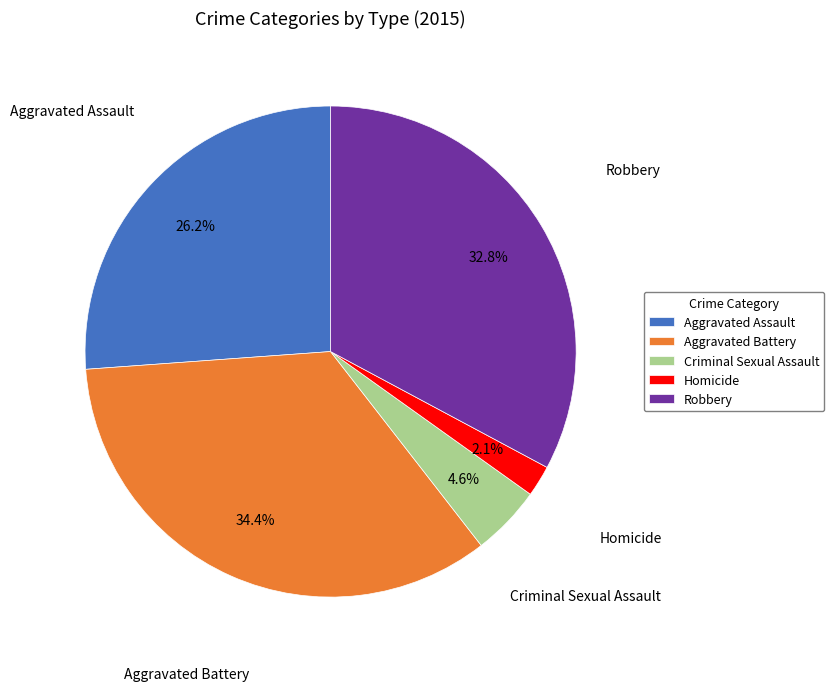

Is there any slice that represents more than half of the pie?

No